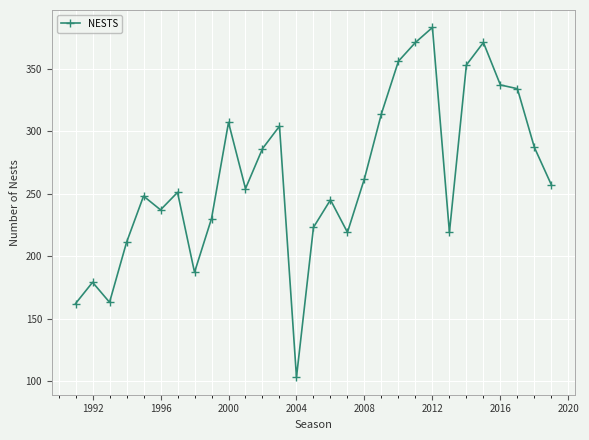

What is the value of the 16th point from the left?

245